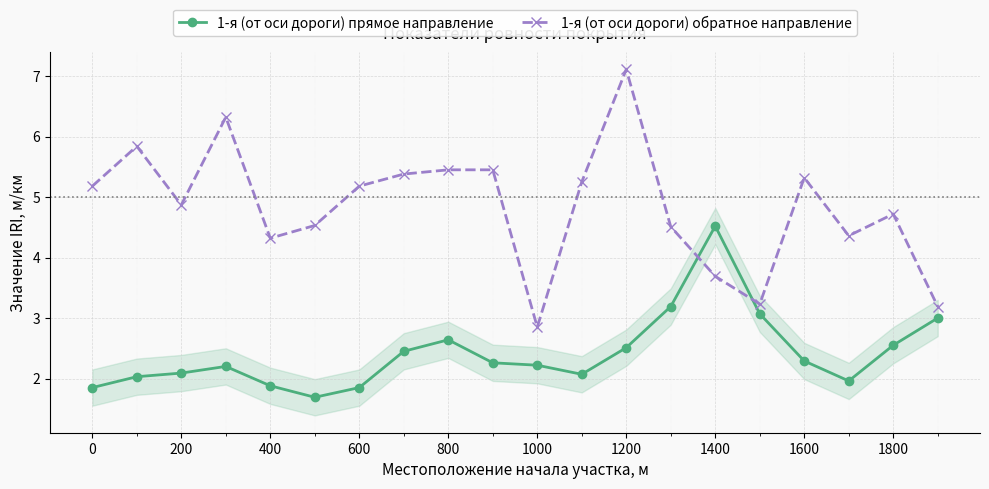

Does the chart have visible grid lines?

Yes